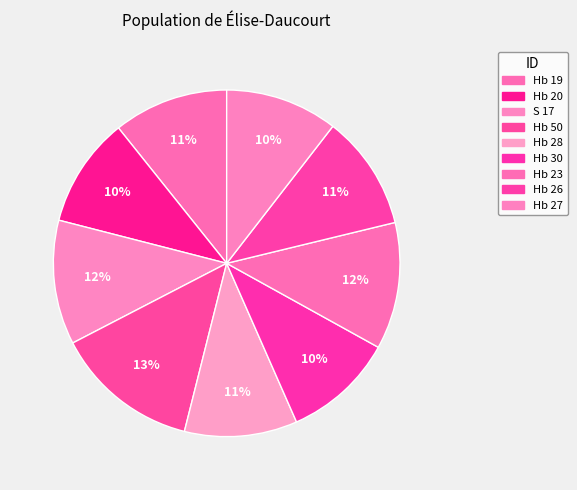

Count the number of slices in the pie.

9